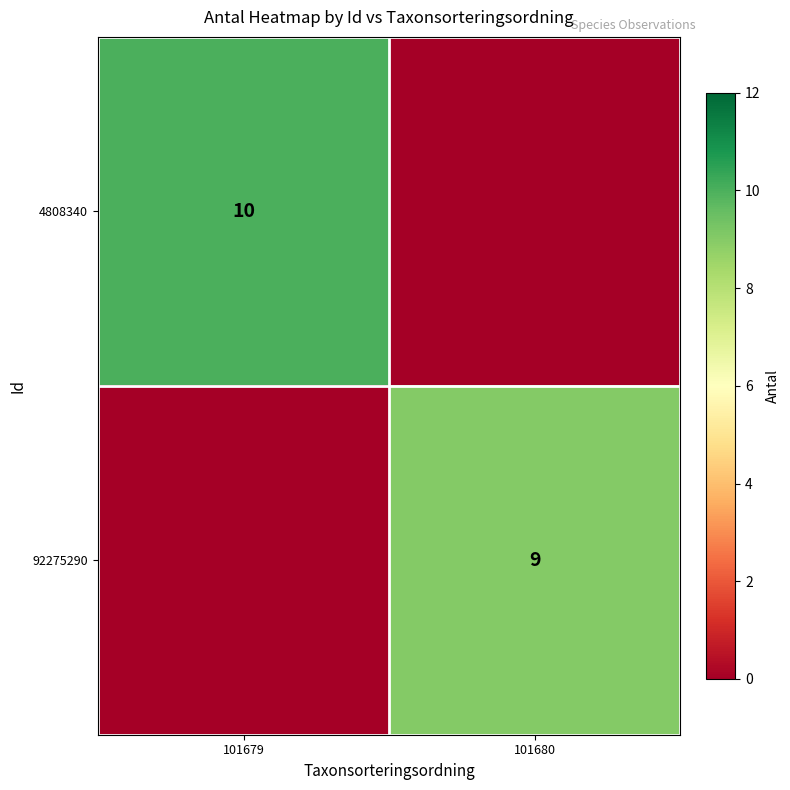

The 92275290 series shows 6 at 101680. True or false?

False